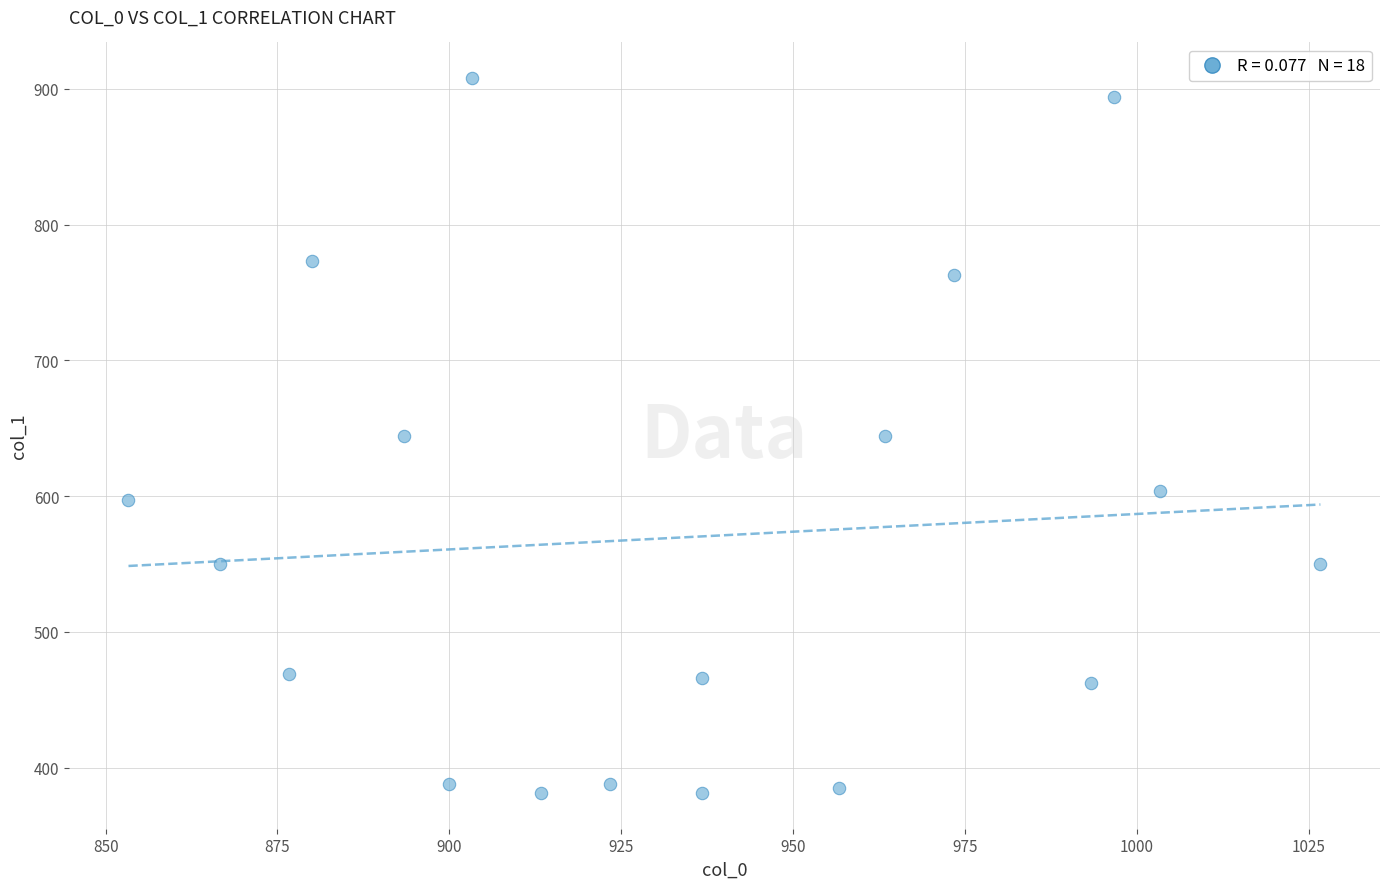

What is the range of X values (max minus min)?

173.3